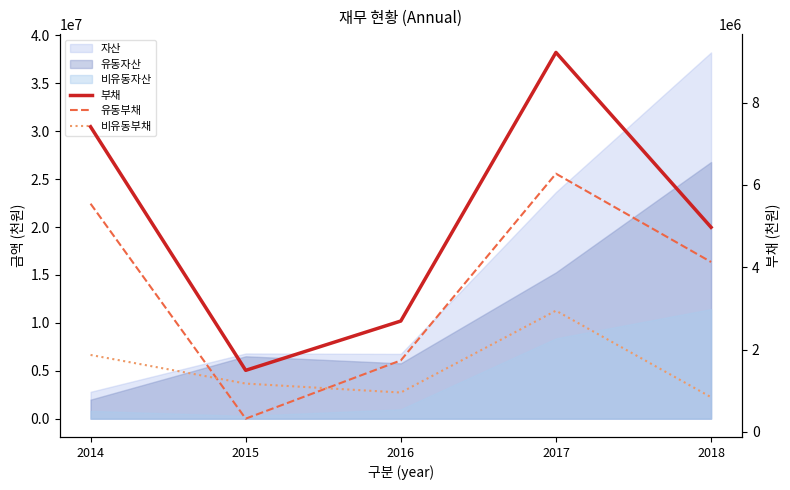

True or false: 부채 and 비유동부채 cross at least once.

False